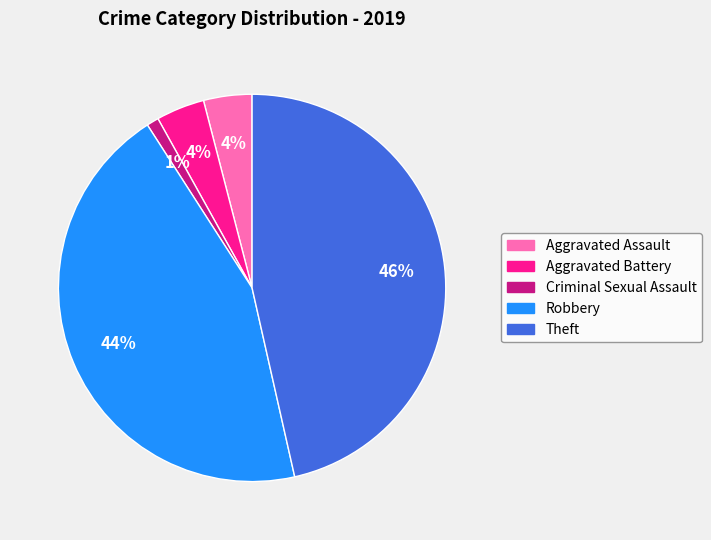

Is the sum of Aggravated Battery and Theft greater than half?

Yes